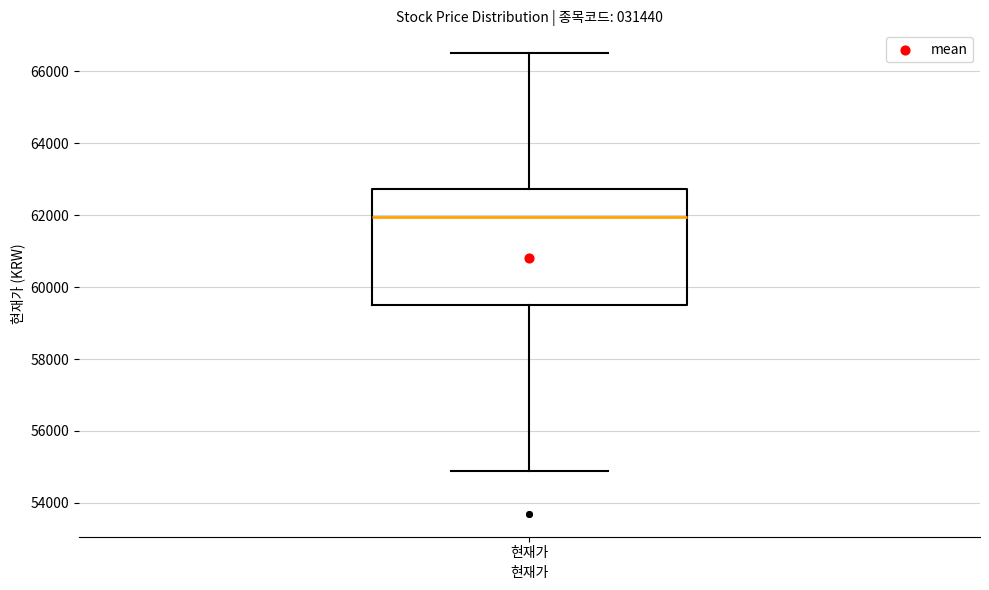

Transcribe this box plot: give where the median line is, the range the box spans, and where the two whiskers end, as read against the y-axis. The values are not printed on the chart, so give them approximately, as read against the axis.

median 62000, box 59600 to 62800, whiskers 55000 to 66600